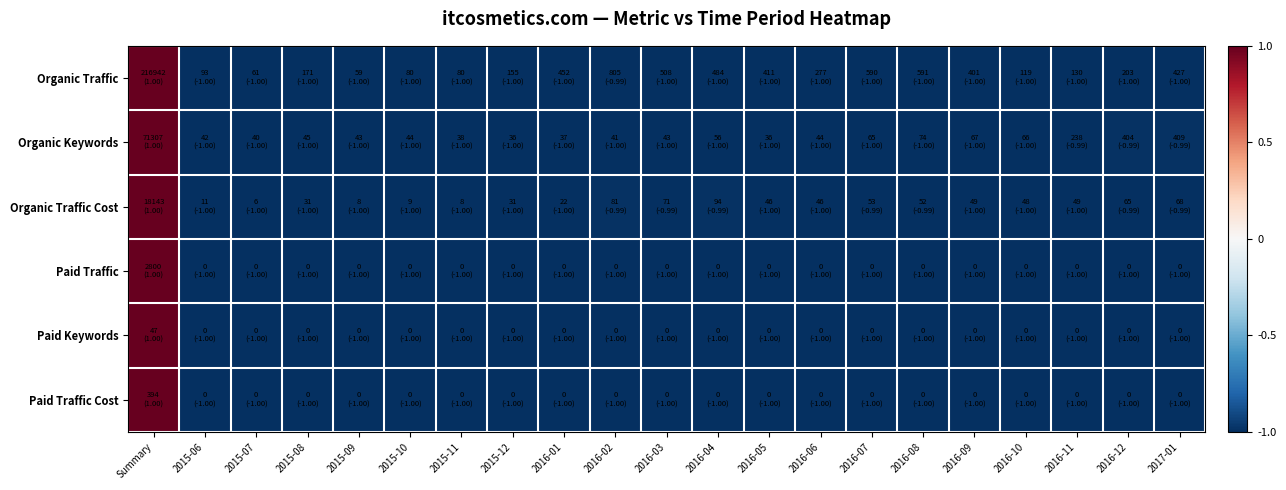

What is the minimum value shown in the chart?

-1.0